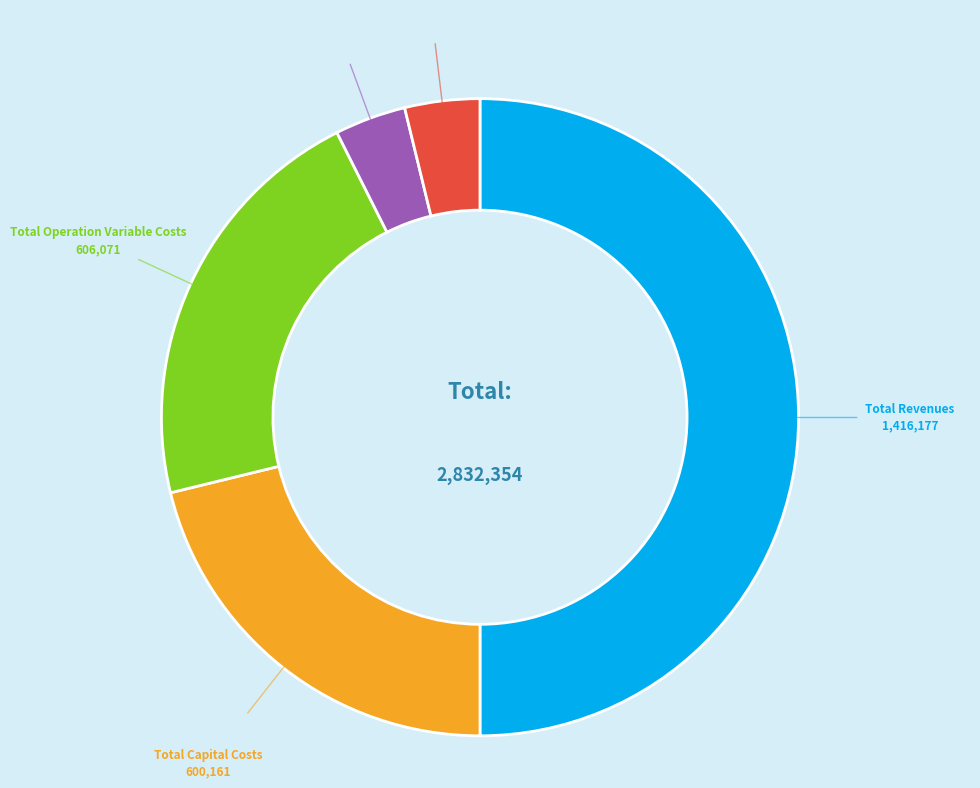

How many segments does this pie chart have?

5